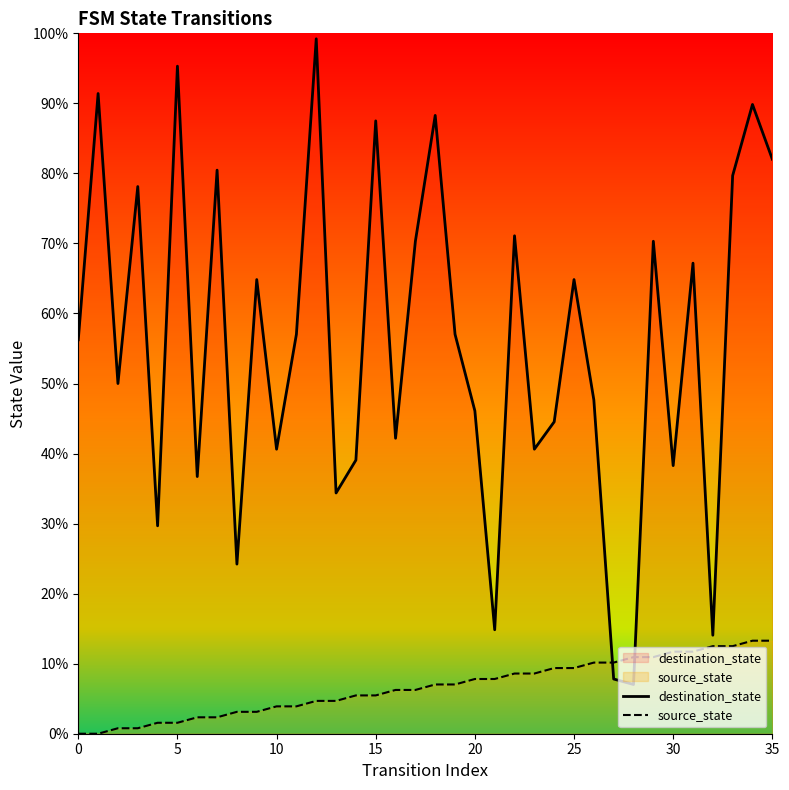

Reading left to right, list all the values displayed in this chart.

destination_state: 72	117	64	100	38	122	47	103	31	83	52	73	127	44	50	112	54	90	113	73	59	19	91	52	57	83	61	10	9	90	49	86	18	102	115	105
source_state: 0	0	1	1	2	2	3	3	4	4	5	5	6	6	7	7	8	8	9	9	10	10	11	11	12	12	13	13	14	14	15	15	16	16	17	17